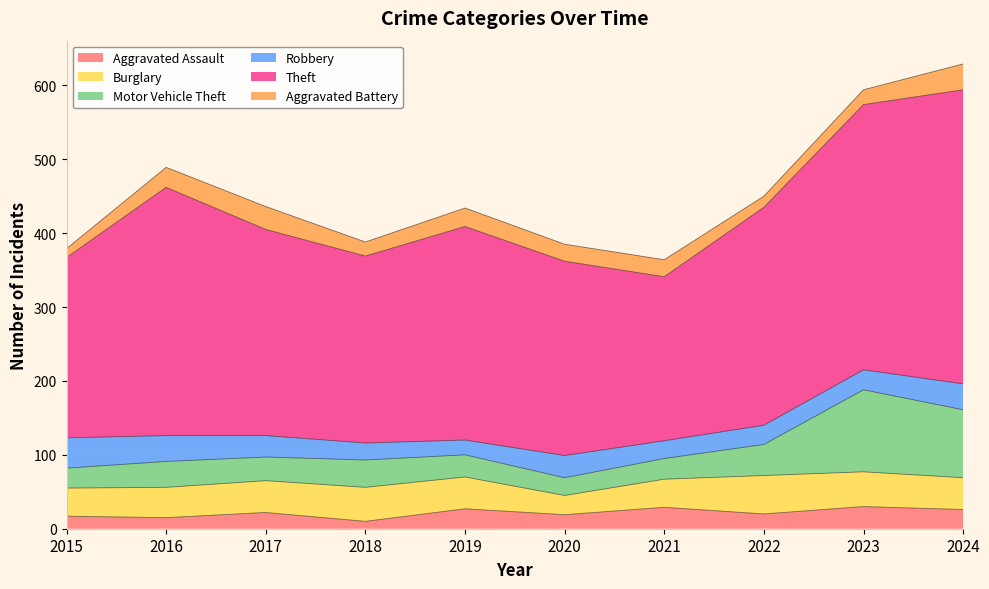

True or false: Robbery has a value of 52 at 2024.

False